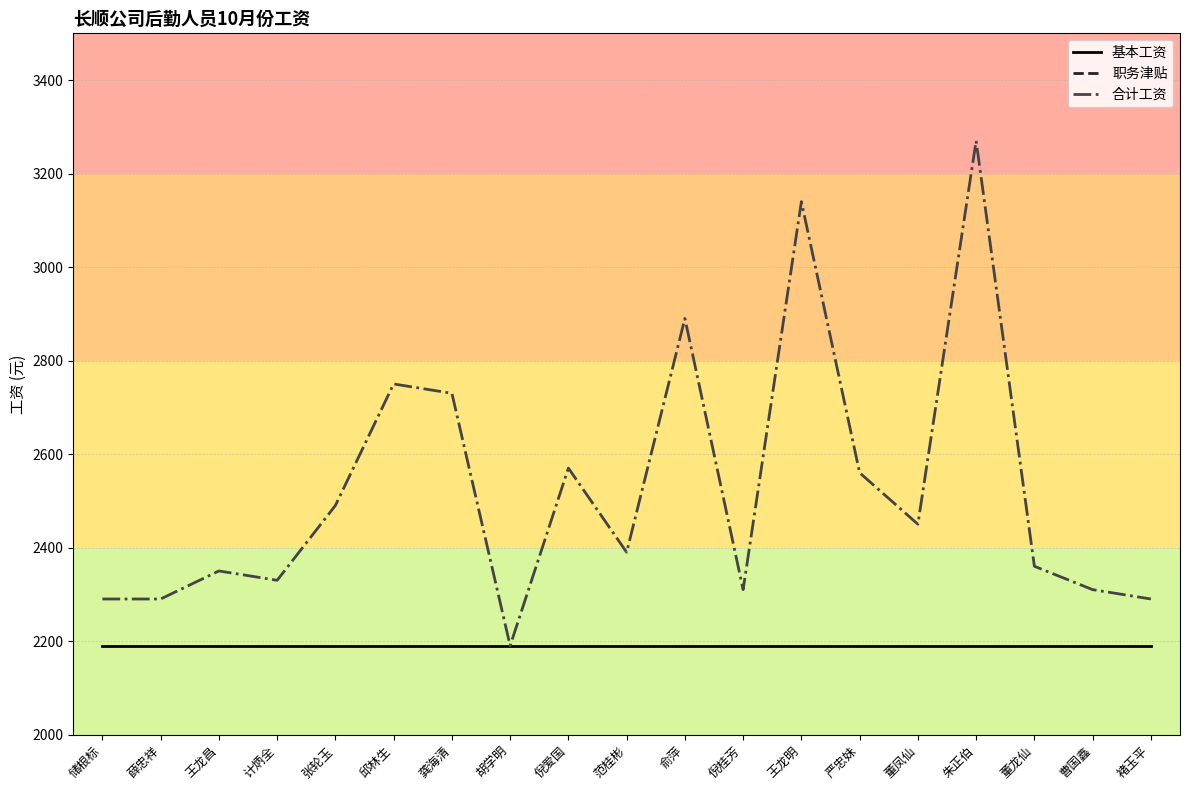

What is the difference between the 合计工资 values at 倪爱国 and 储根标?

280